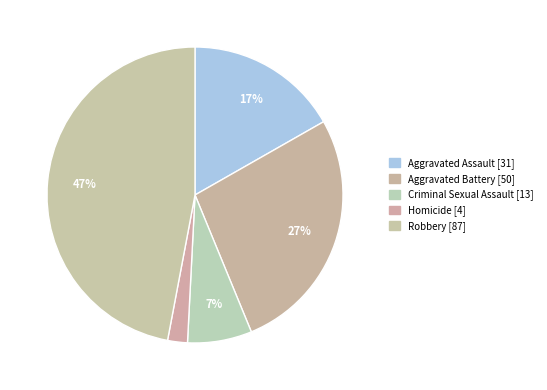

How many segments does this pie chart have?

5